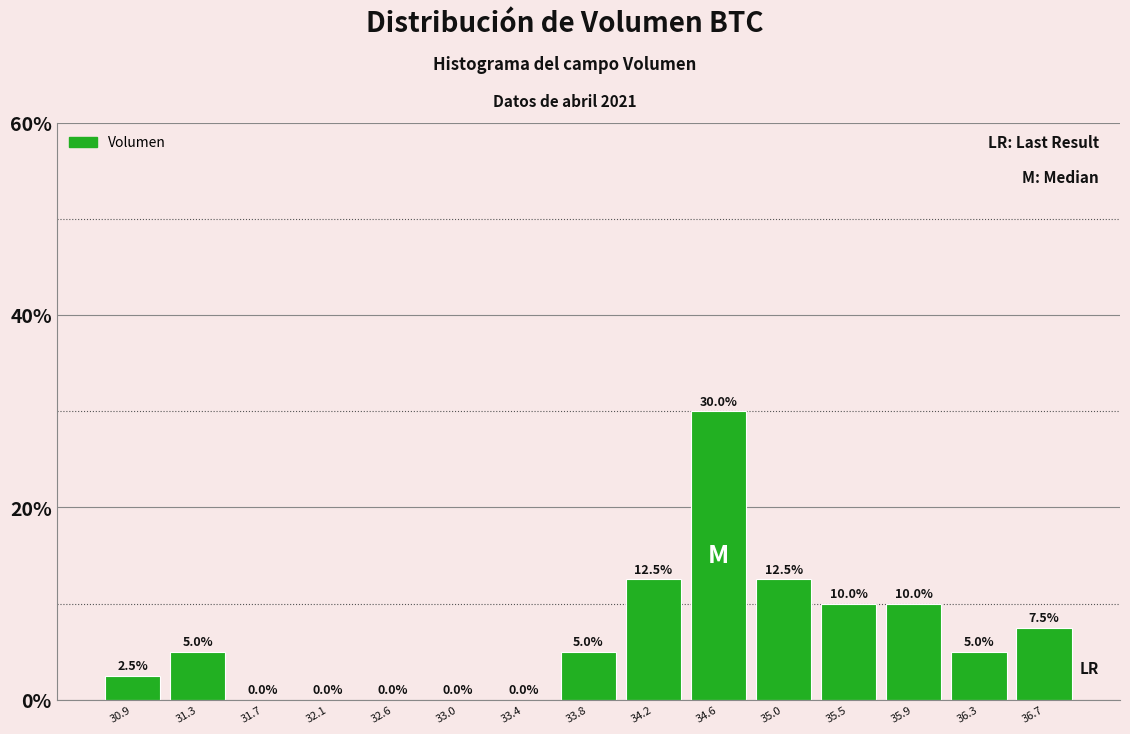

Reading left to right, transcribe this chart: for each bar, give the range it covers on the x-axis and its height. The bar edges are not printed on the chart, so give them approximately, as read against the axis.

30.70 to 31.10: 2.5
31.10 to 31.50: 5.0
31.50 to 31.95: 0.0
31.95 to 32.35: 0.0
32.35 to 32.75: 0.0
32.75 to 33.15: 0.0
33.15 to 33.60: 0.0
33.60 to 34.00: 5.0
34.00 to 34.40: 12.5
34.40 to 34.85: 30.0
34.85 to 35.25: 12.5
35.25 to 35.65: 10.0
35.65 to 36.05: 10.0
36.05 to 36.50: 5.0
36.50 to 36.90: 7.5